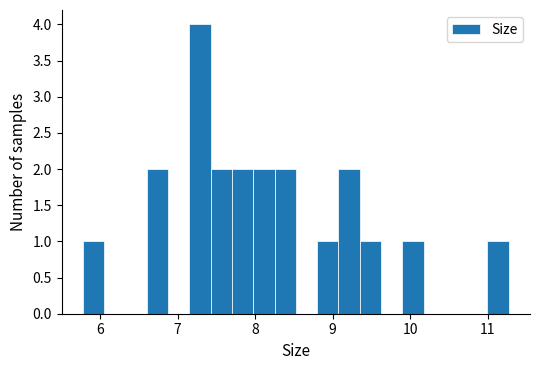

Read against the x-axis, roughly where is the centre of the tallest bar?

7.3